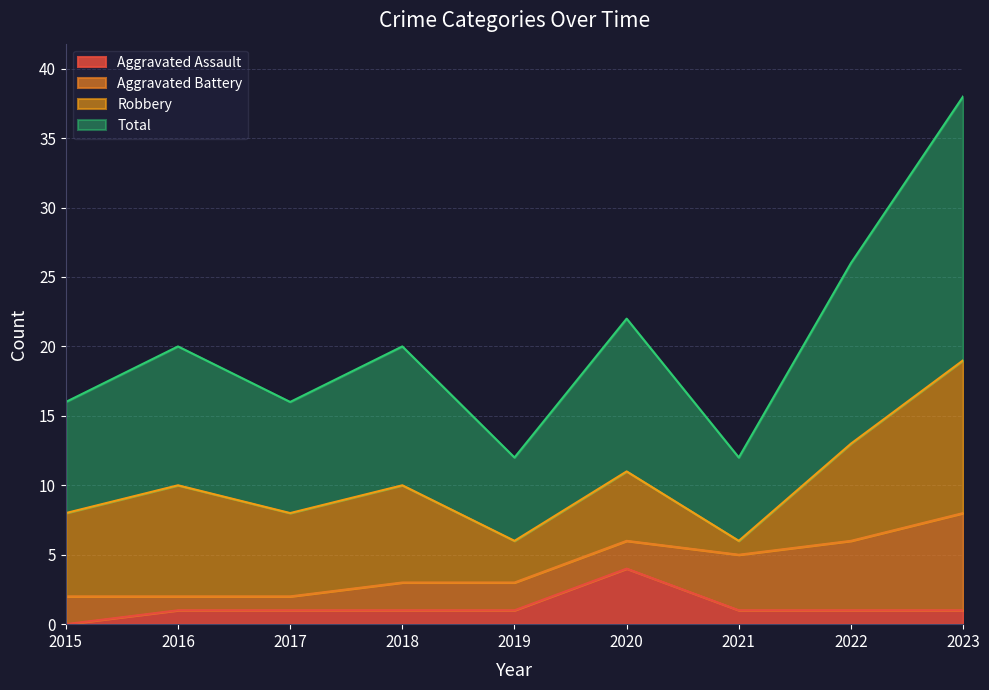

How many lines are shown in the chart?

4